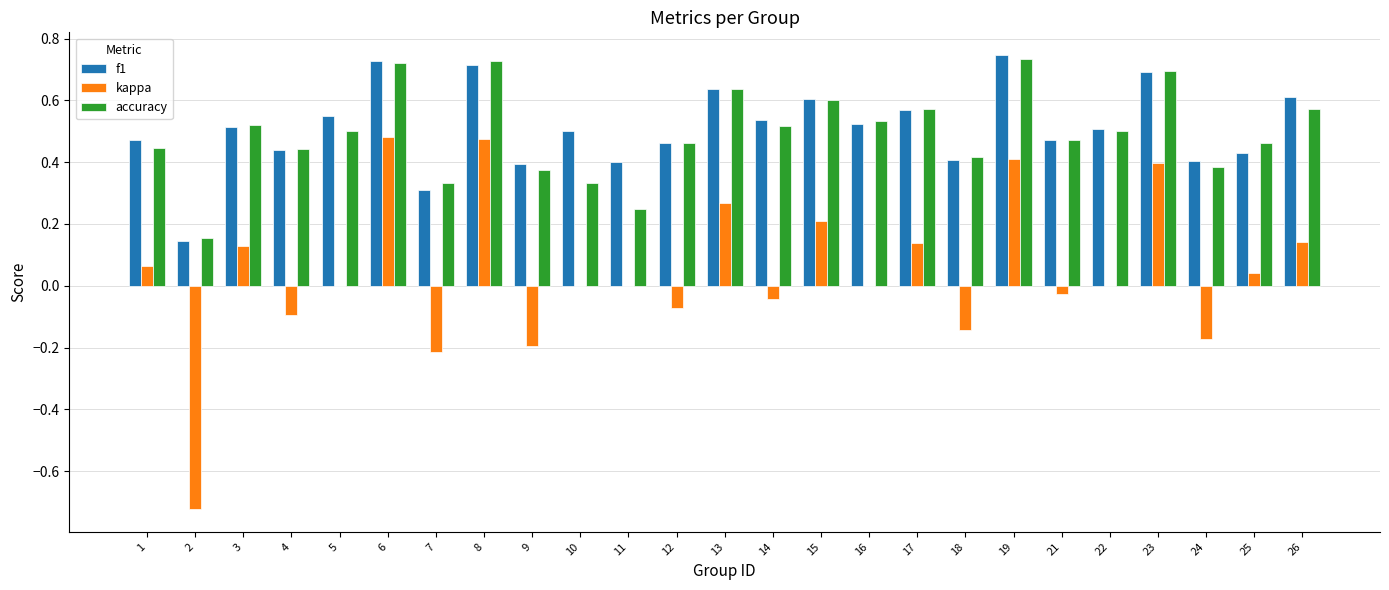

Is the value of kappa at 4 greater than the value of accuracy at 10?

No